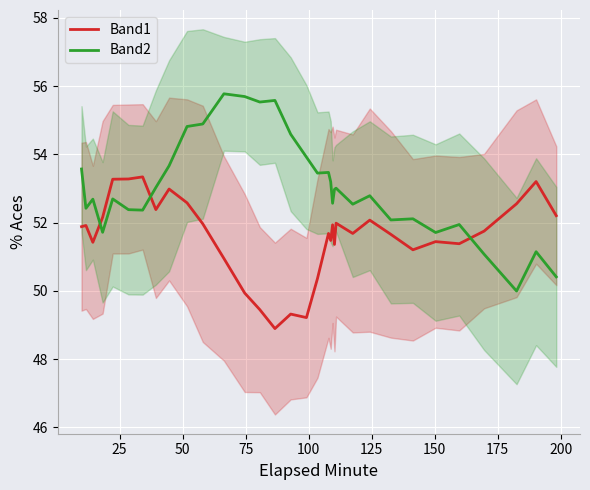

What is the lowest value of the Band1 series?

48.9